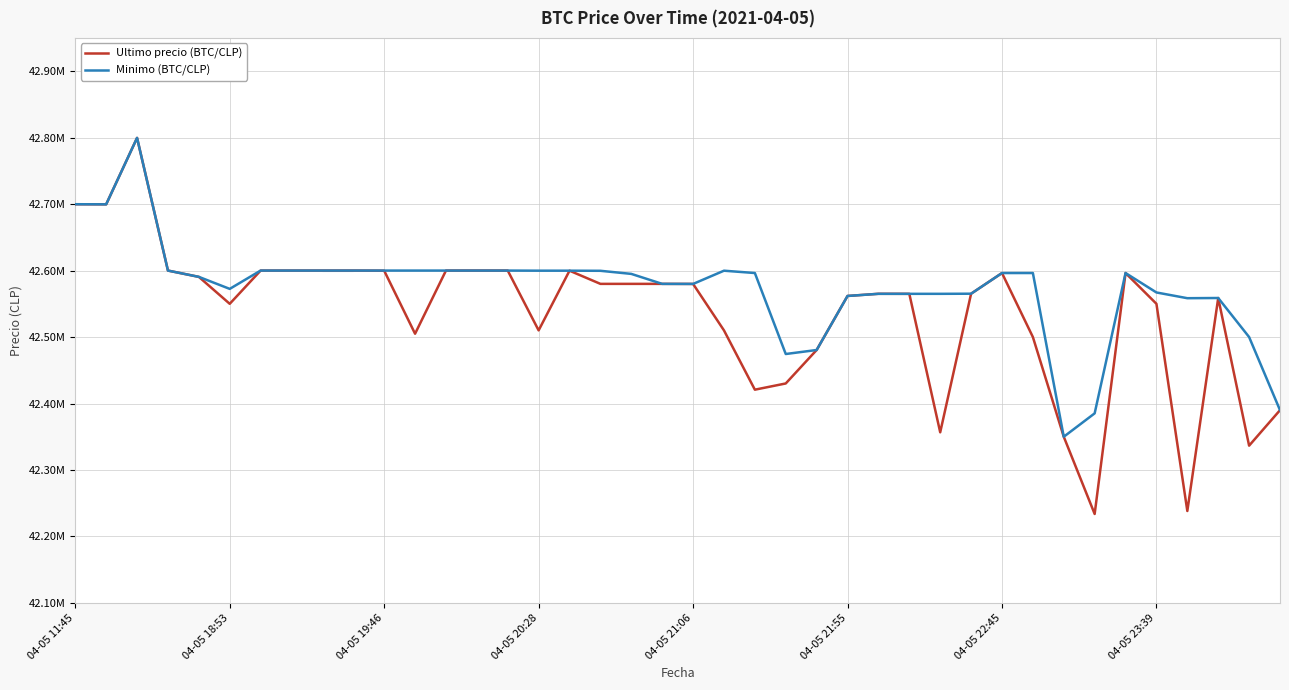

What is the value of the Minimo (BTC/CLP) point at the 31st from the left?

42596287.0